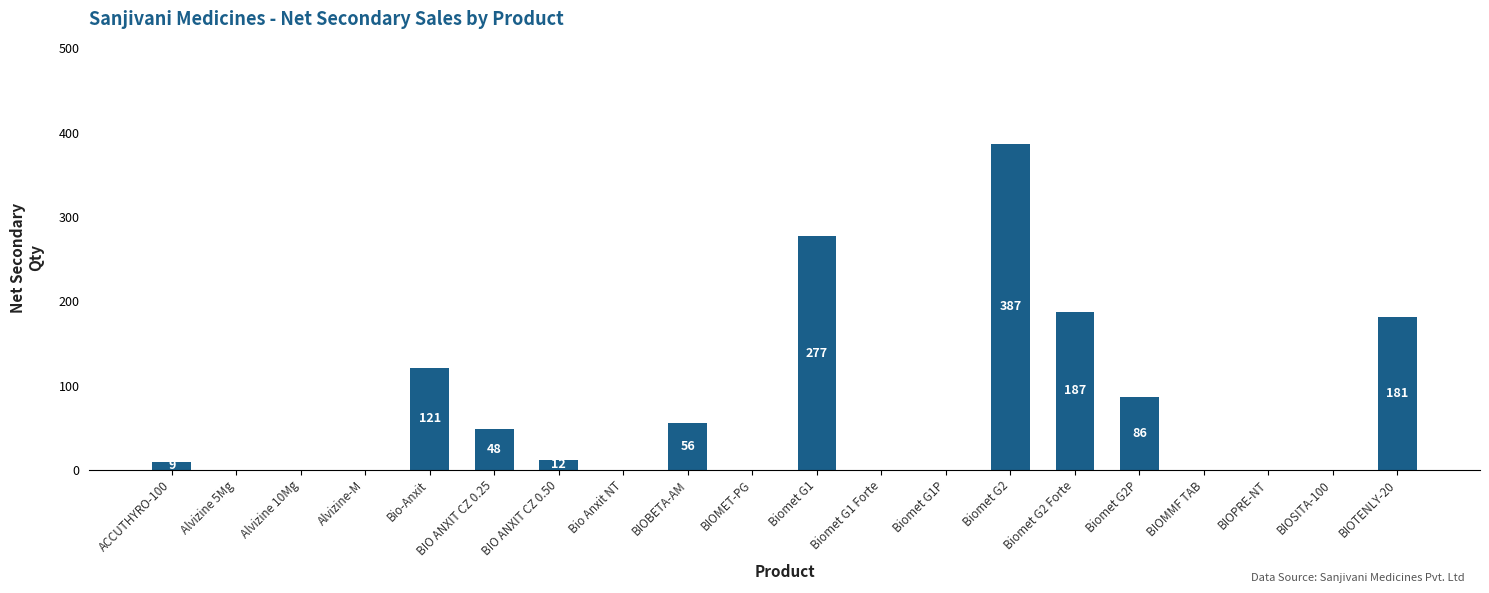

What is the sum of all values?

1364